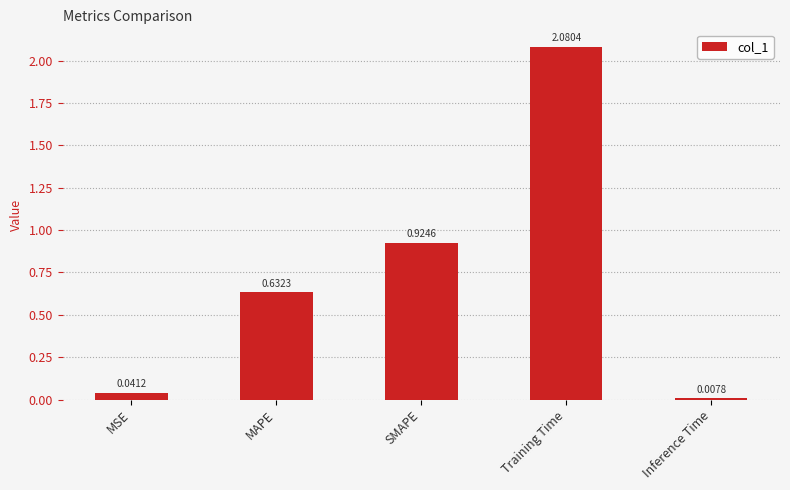

What is the label of the 2nd bar from the right?

Training Time